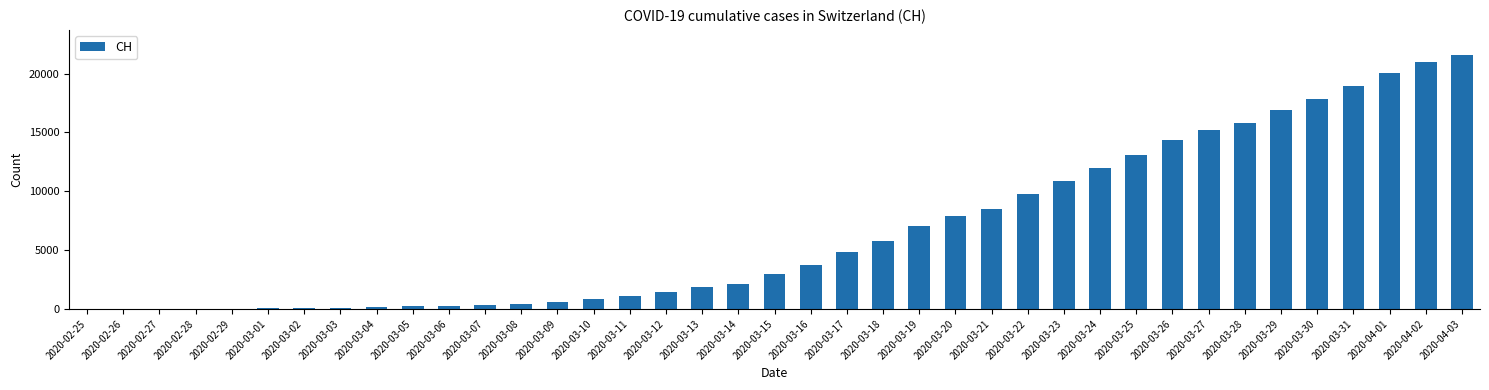

Which label corresponds to the largest value in the chart?

2020-04-03